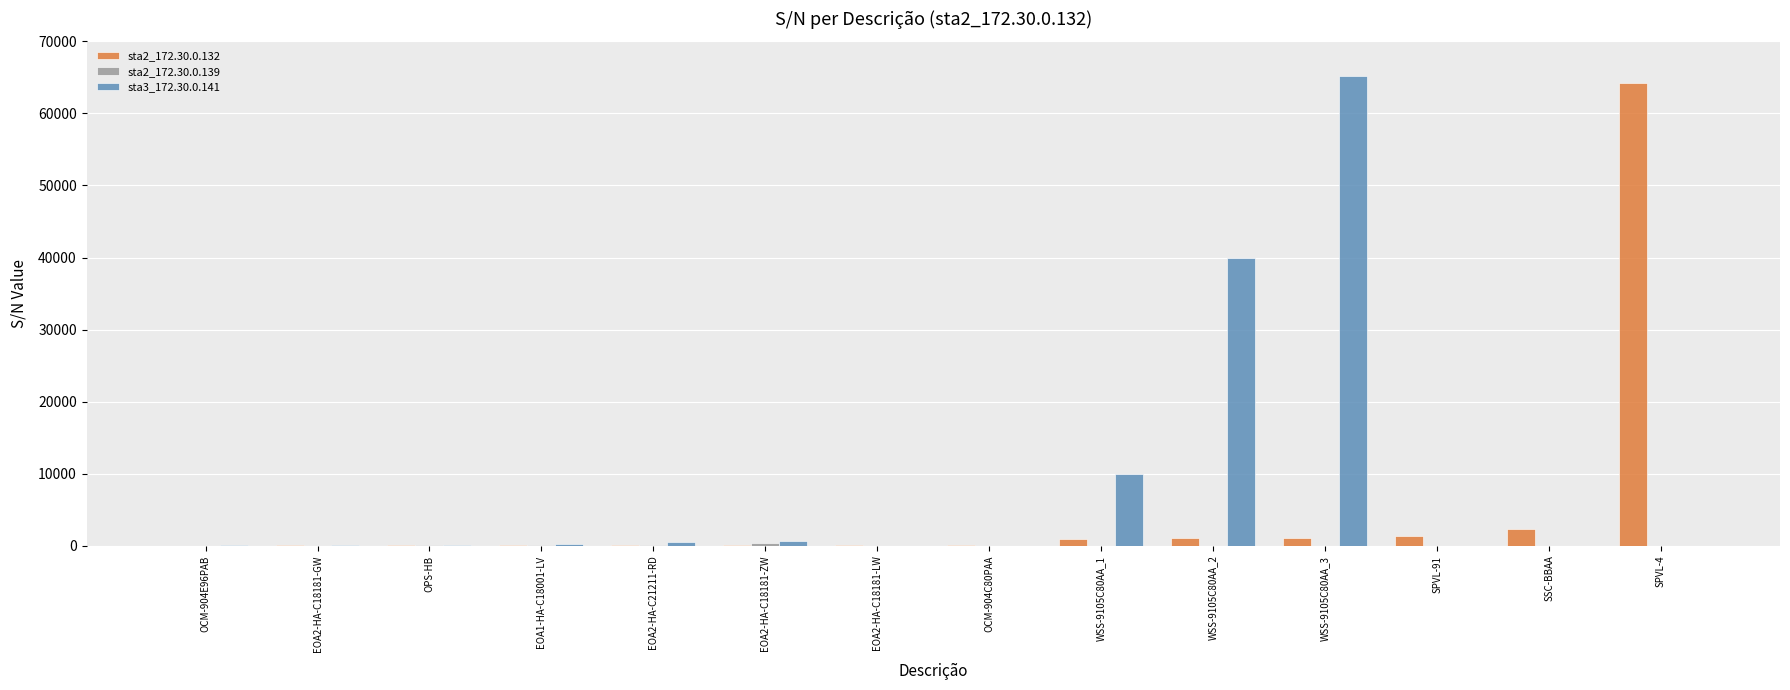

The sta2_172.30.0.139 series shows 217 at EOA2-HA-C18181-LW. True or false?

False